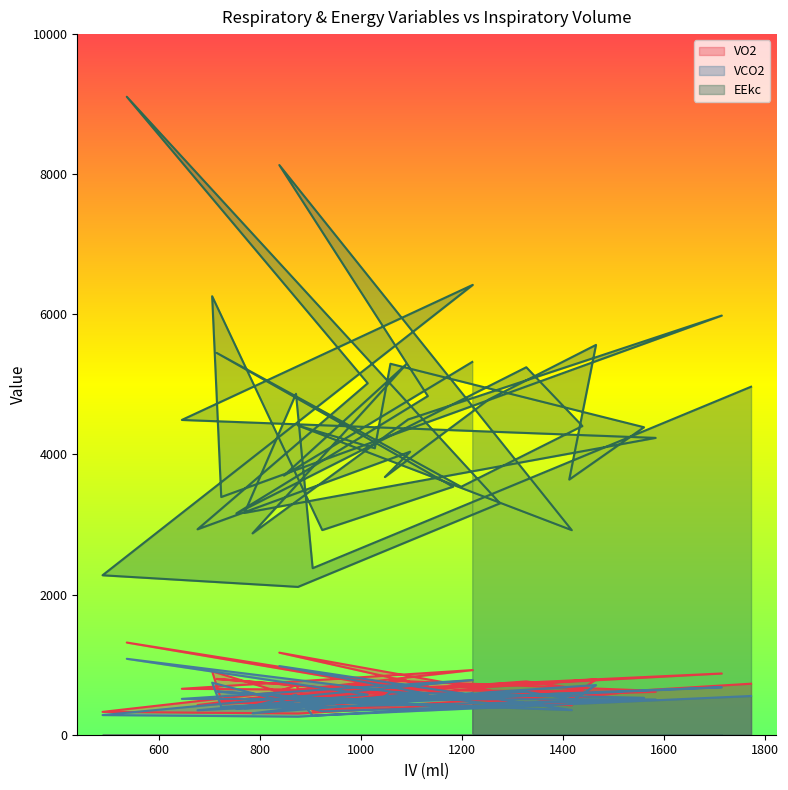

Is the value of VCO2 at 1418 greater than the value of EEkc at 1413?

No